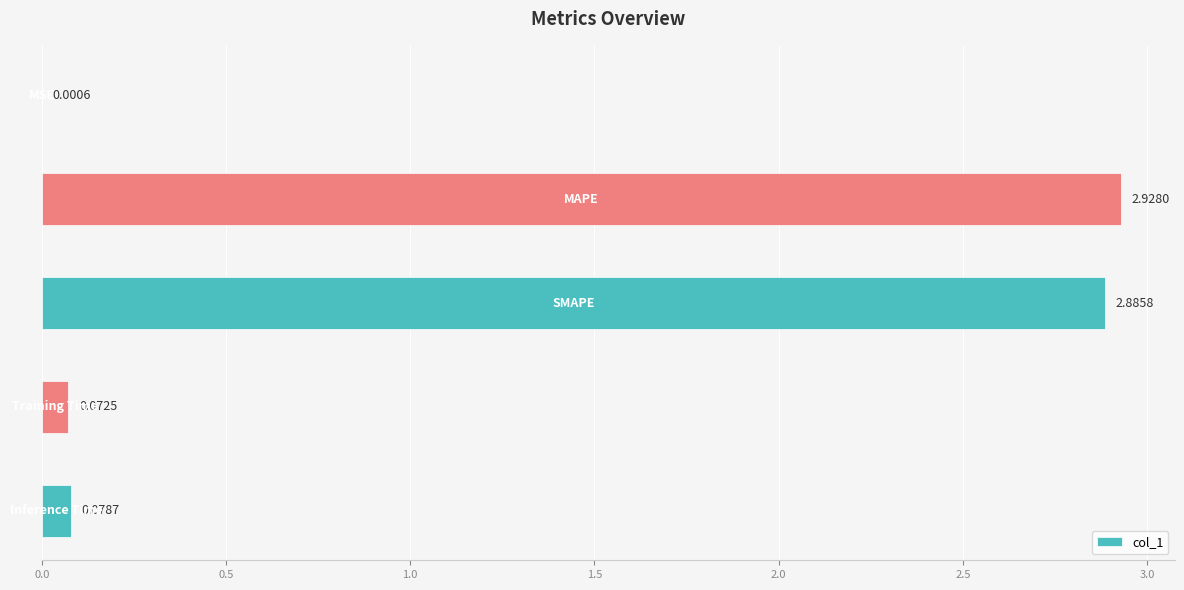

What is the sum of all values?

6.0